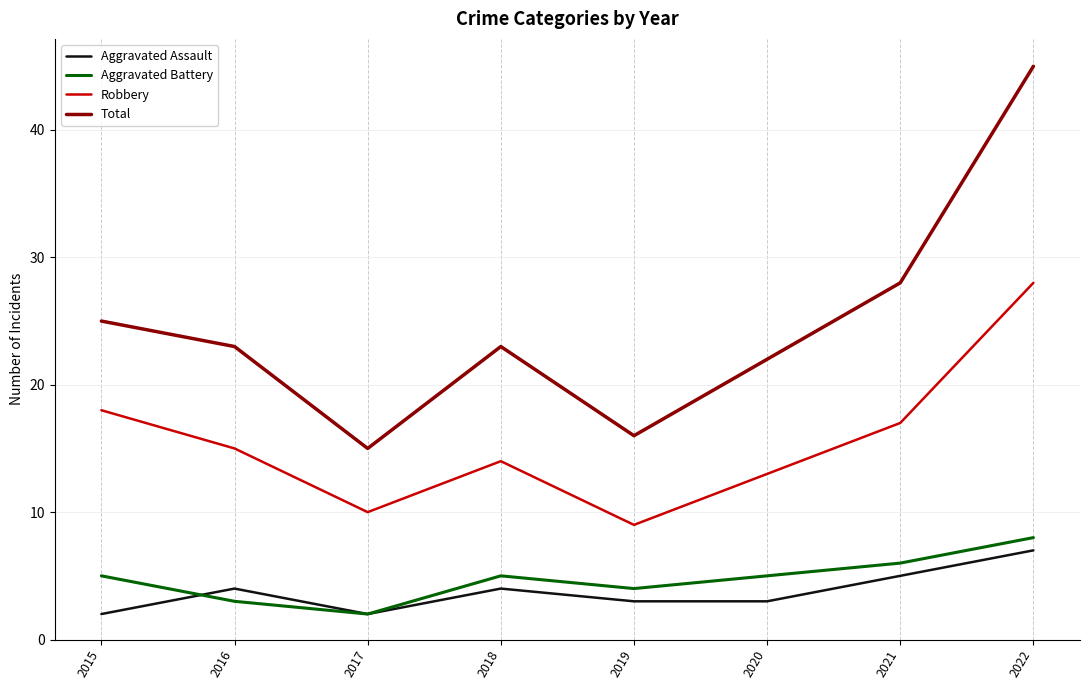

How many lines are shown in the chart?

4